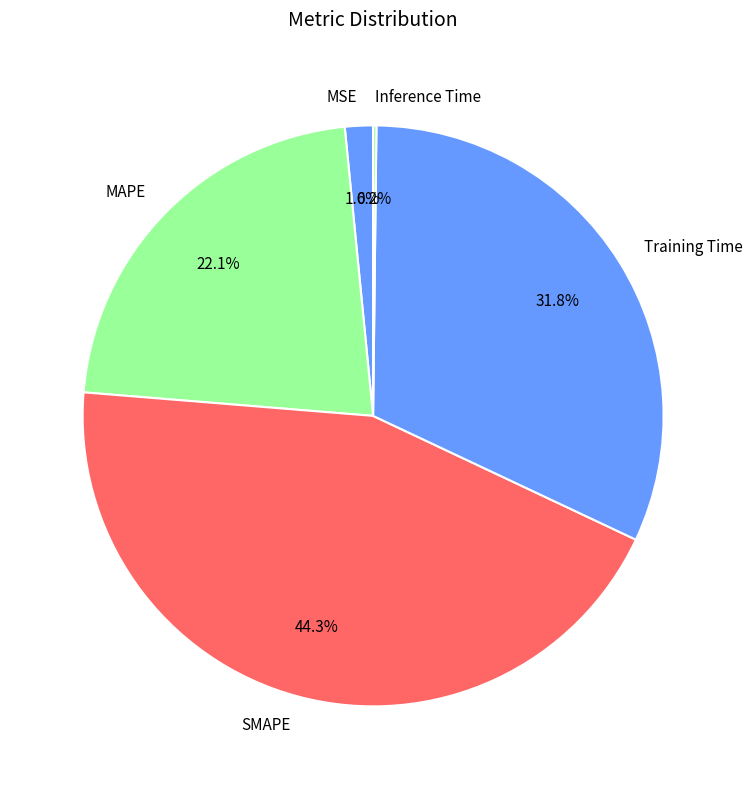

Combined, what portion of the pie is MAPE and MSE?

23.7%